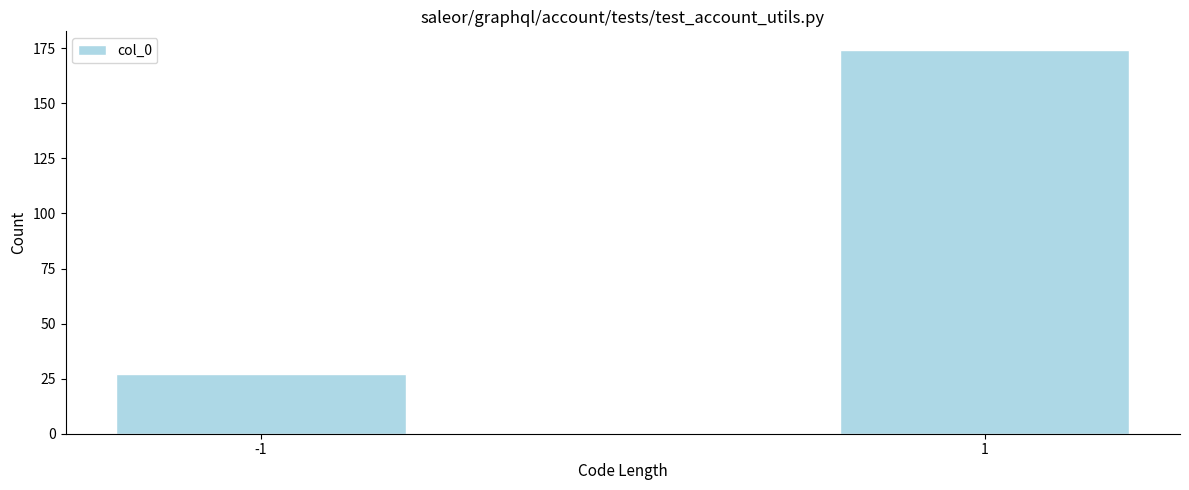

Reading left to right, transcribe all the data shown in this chart.

-1=27	1=174